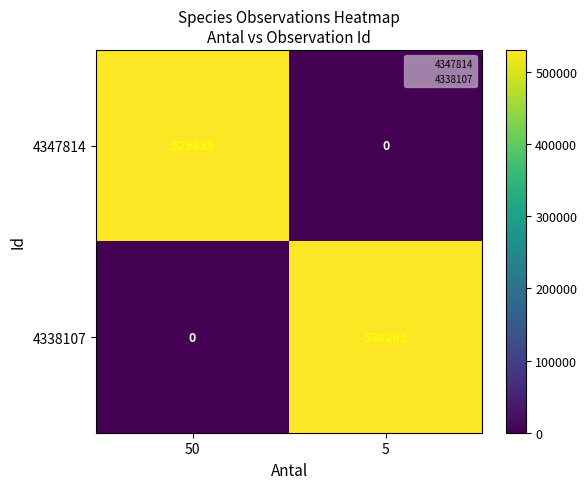

True or false: 4338107 has a value of 0 at 50.

True